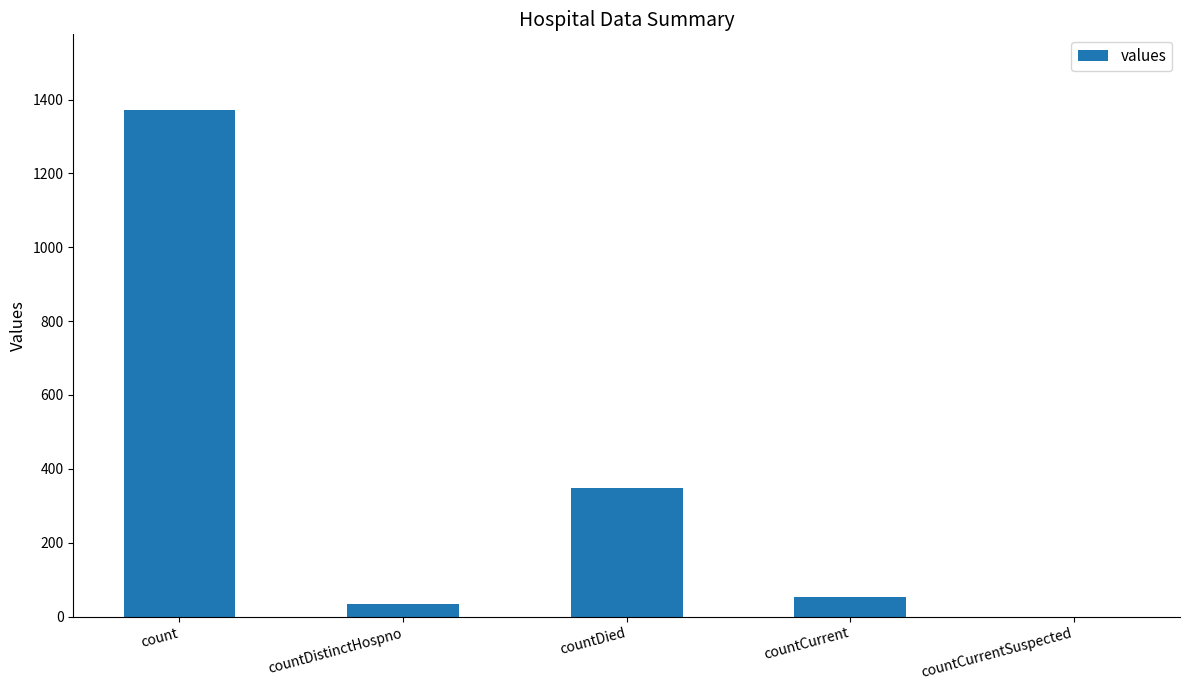

Which has a higher value, countDistinctHospno or count?

count